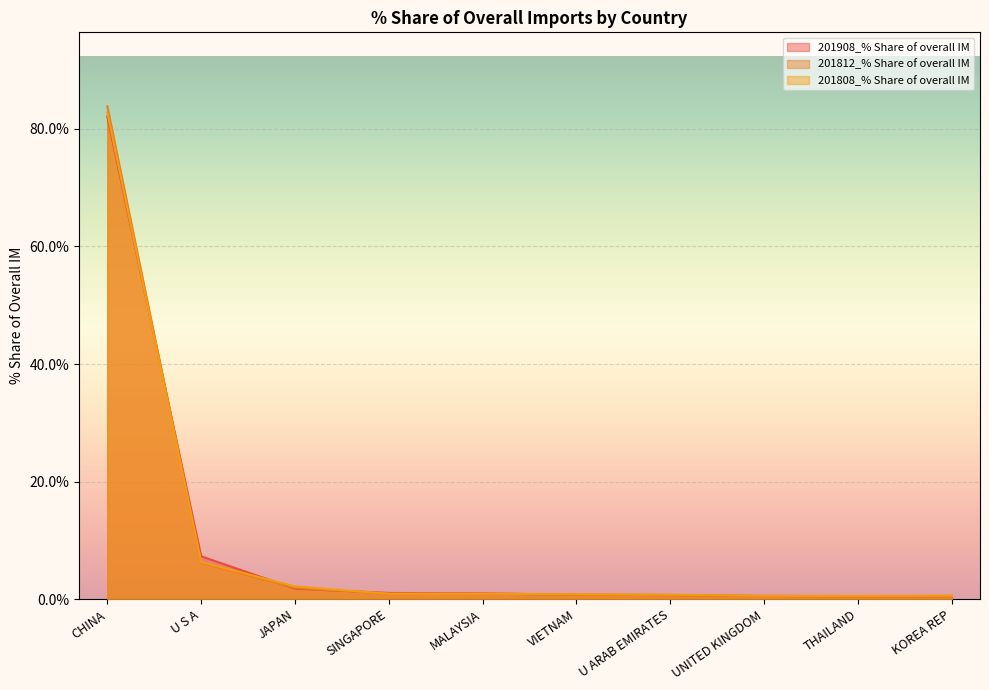

Where do 201812_% Share of overall IM and 201808_% Share of overall IM first cross each other?

CHINA and U S A